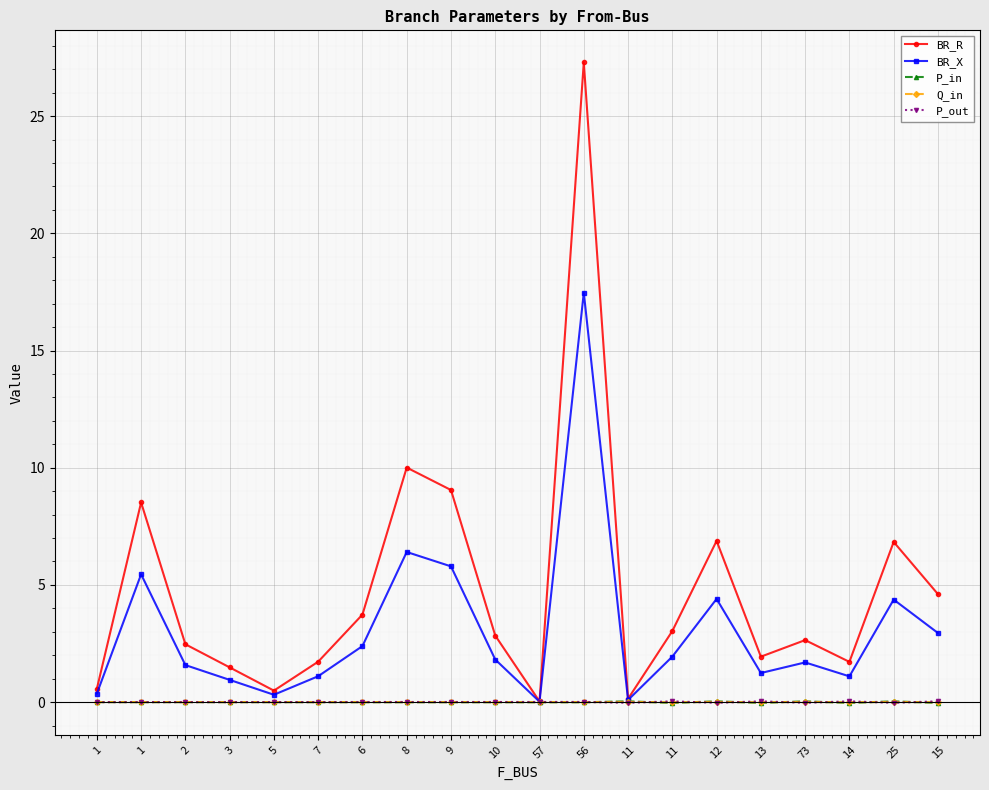

How many distinct data groups are displayed?

5